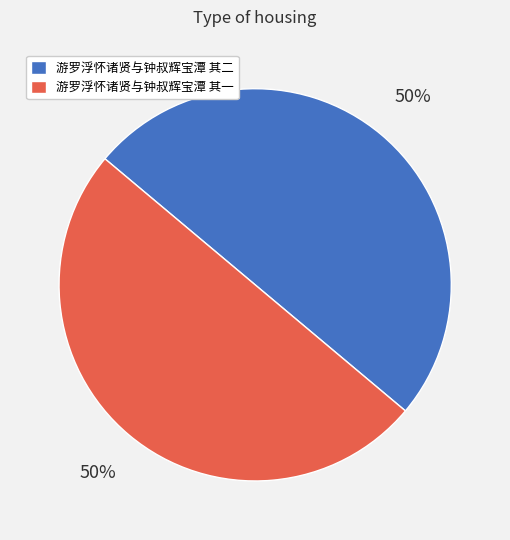

How many segments does this pie chart have?

2